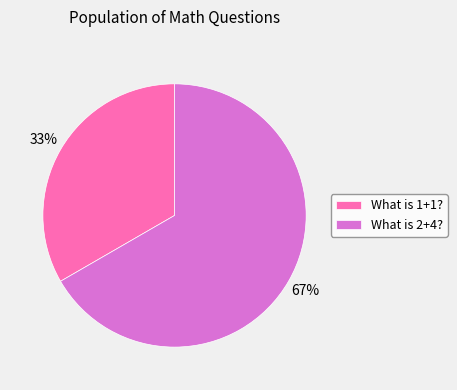

Do What is 2+4? and What is 1+1? together represent more than half of the pie?

Yes